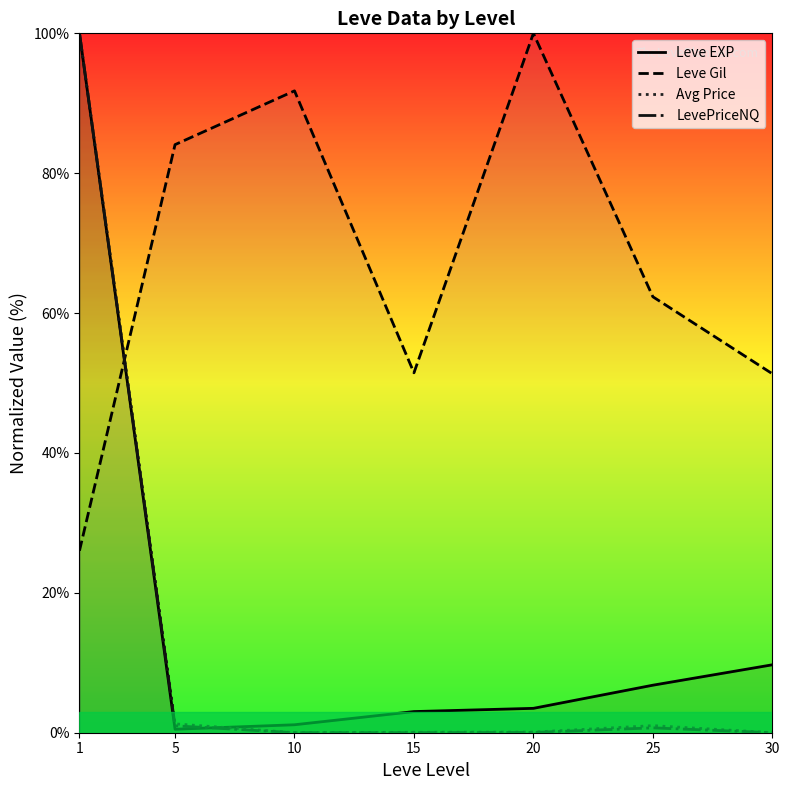

What is the value of the Avg Price point at the 6th from the left?

1.0